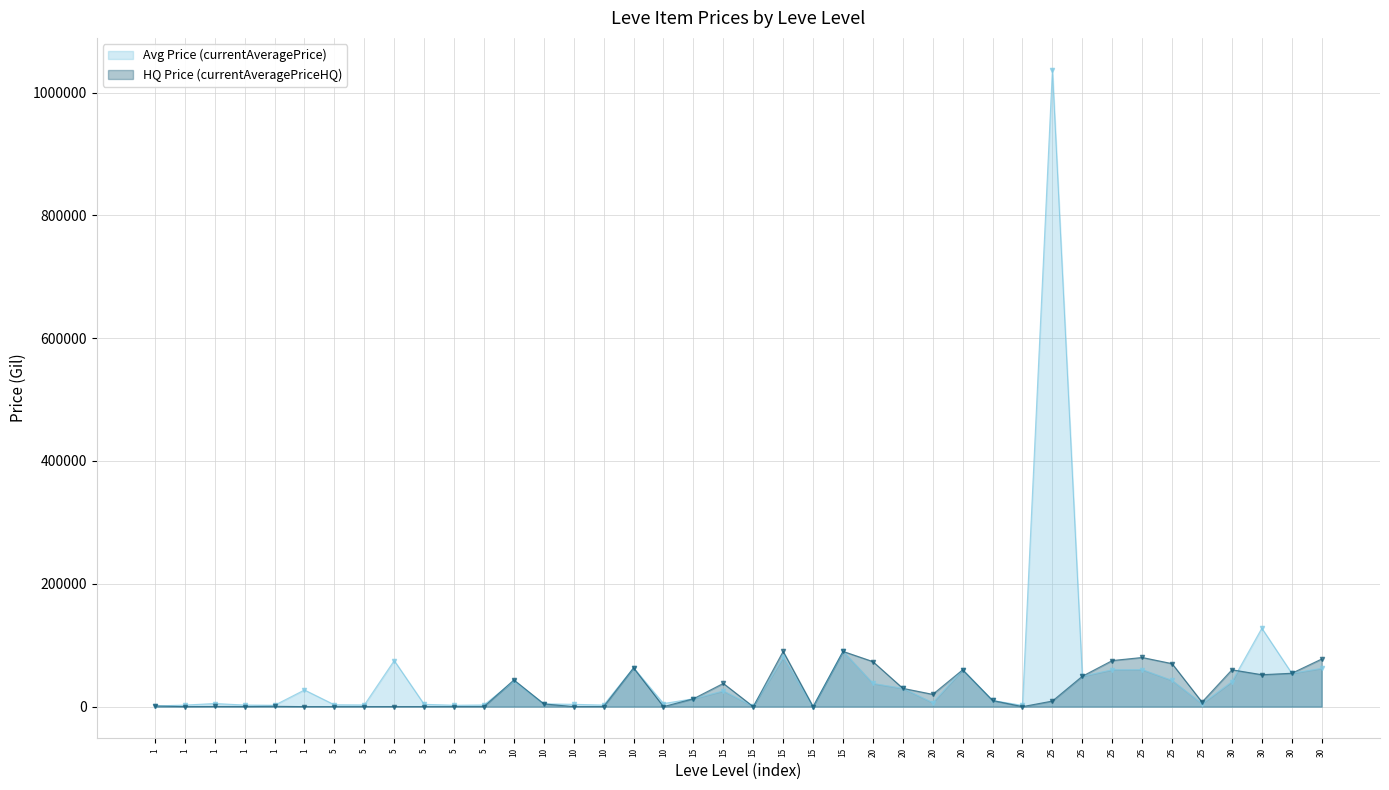

What is the sum of the HQ Price (currentAveragePriceHQ) values at 15 and 25?

112832.2